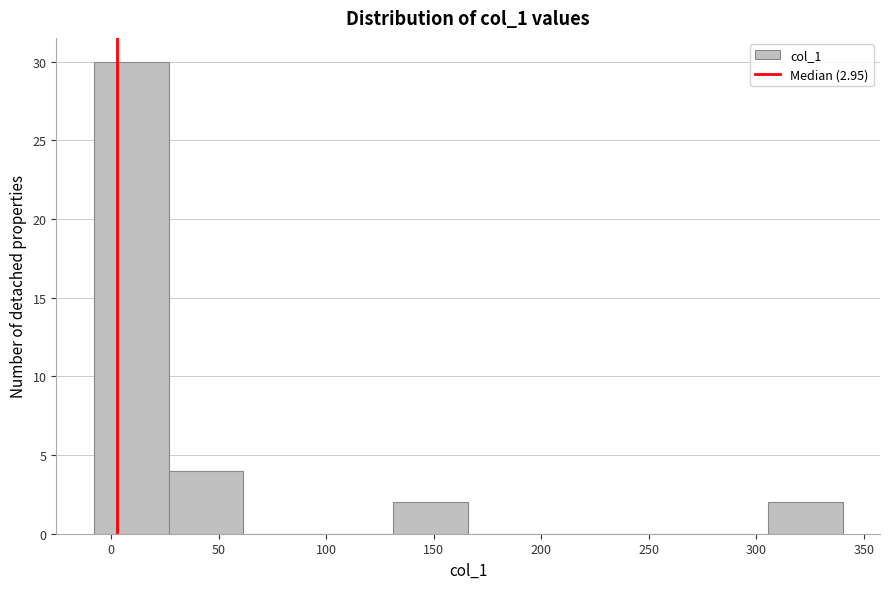

Which range on the x-axis has the tallest bar?

-10 to 25